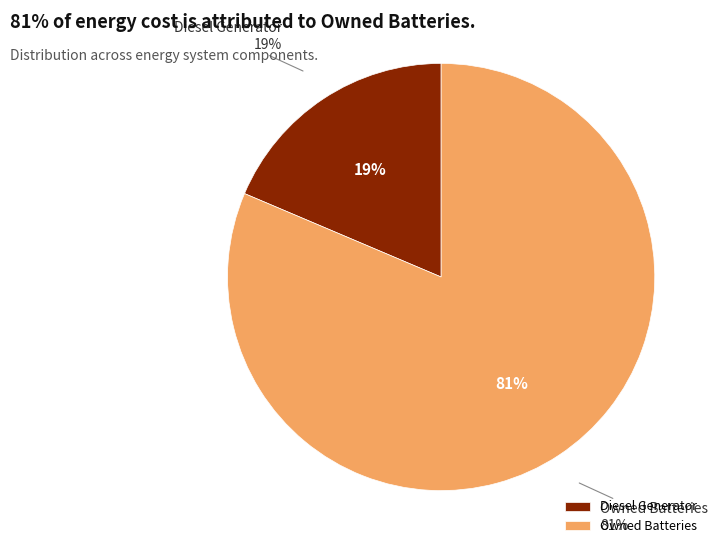

Does Owned PV account for over 50% of the chart?

No